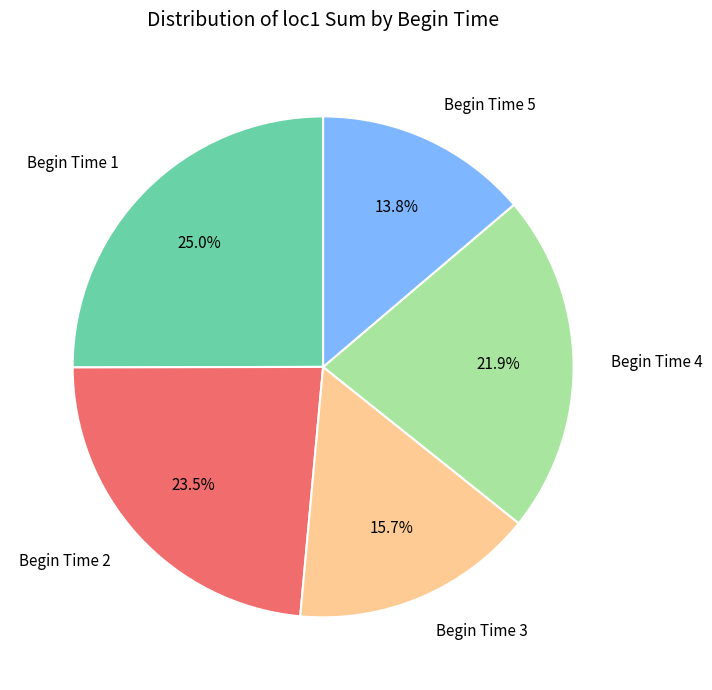

Is Begin Time 2 the majority of the pie?

No